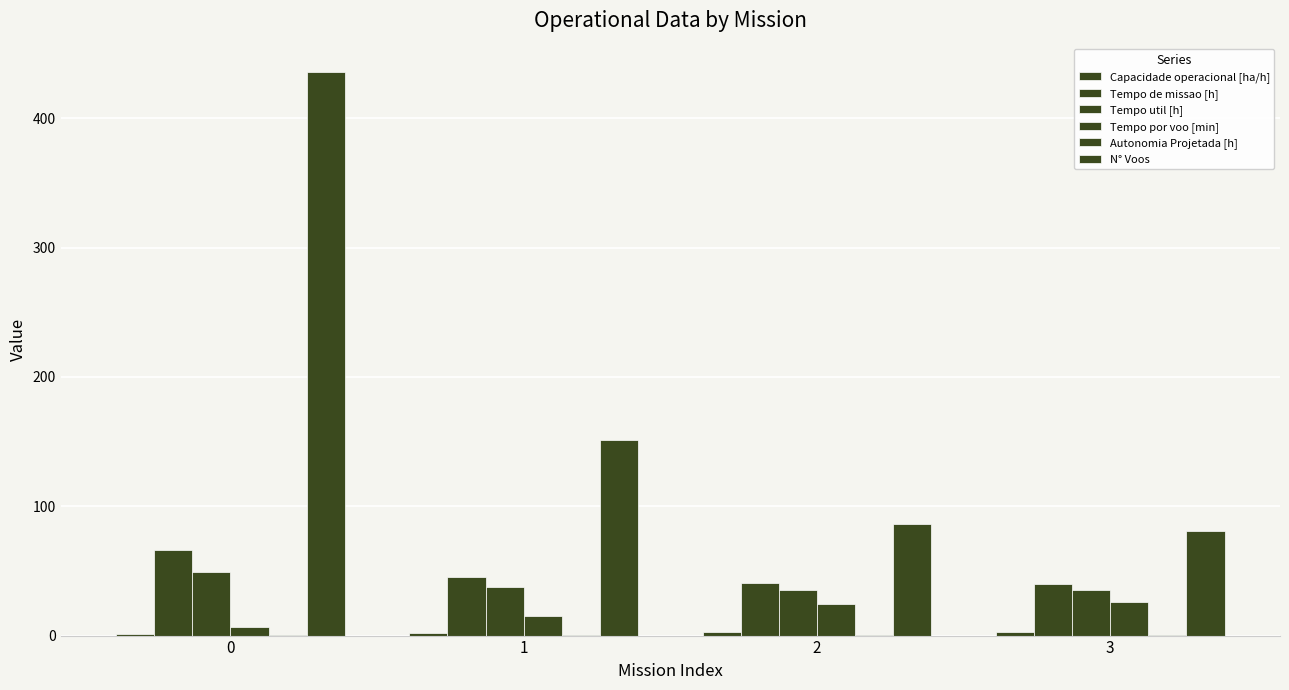

Which has a higher value, 3 or 1?

3